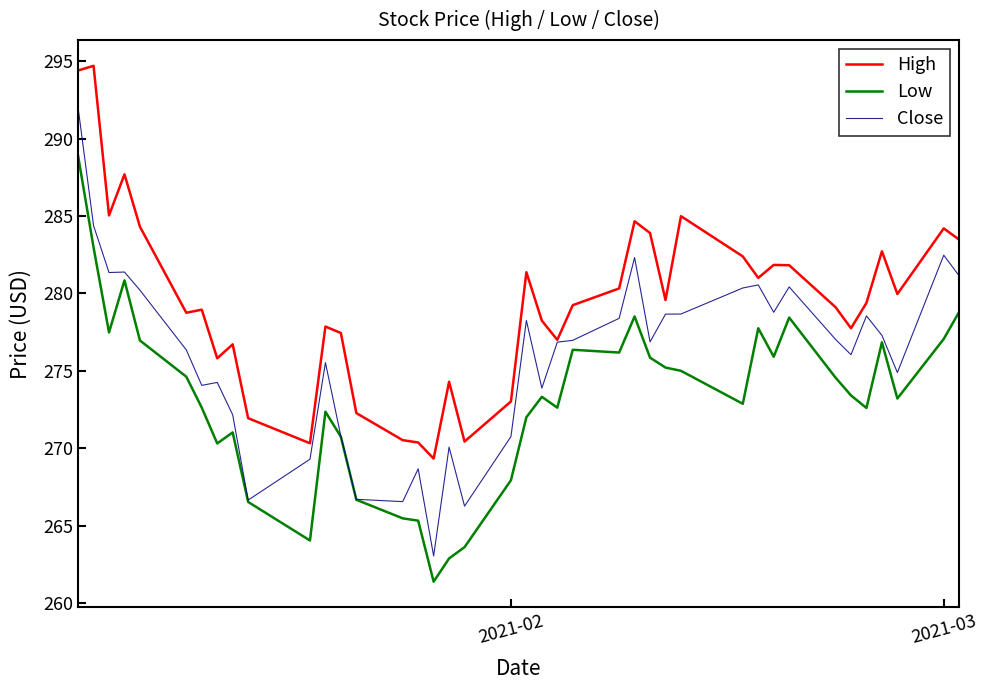

Rank the series by their average value, from lowest to highest.

Low, Close, High